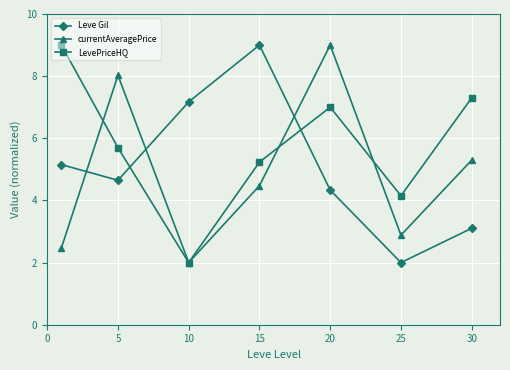

True or false: Leve Gil and LevePriceHQ intersect in this chart.

True